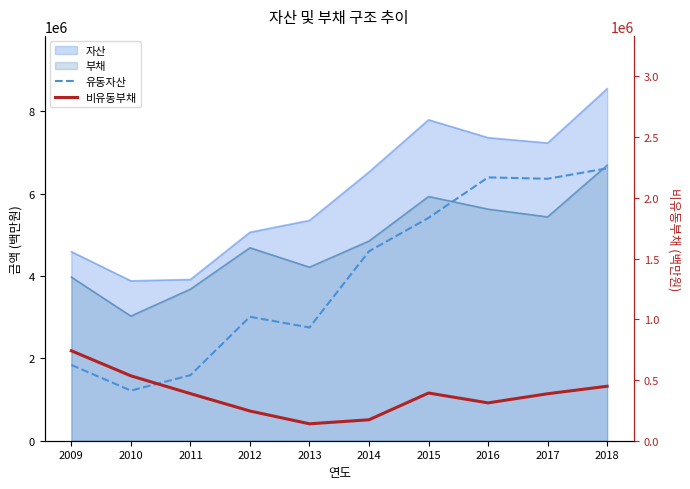

In 유동자산, how many points are higher than both neighbors (excluding endpoints)?

2